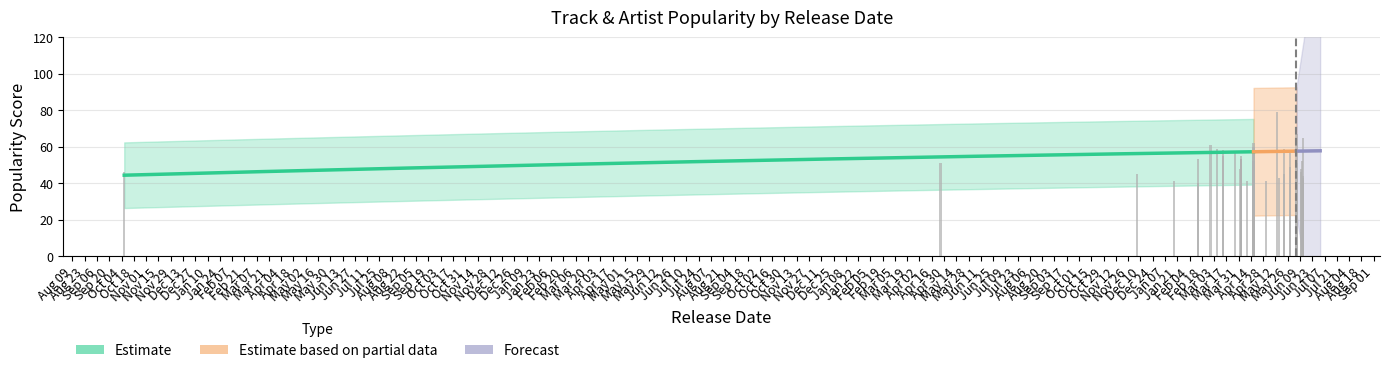

What is the value of the Track_Popularity bar at the 27th from the left?

61